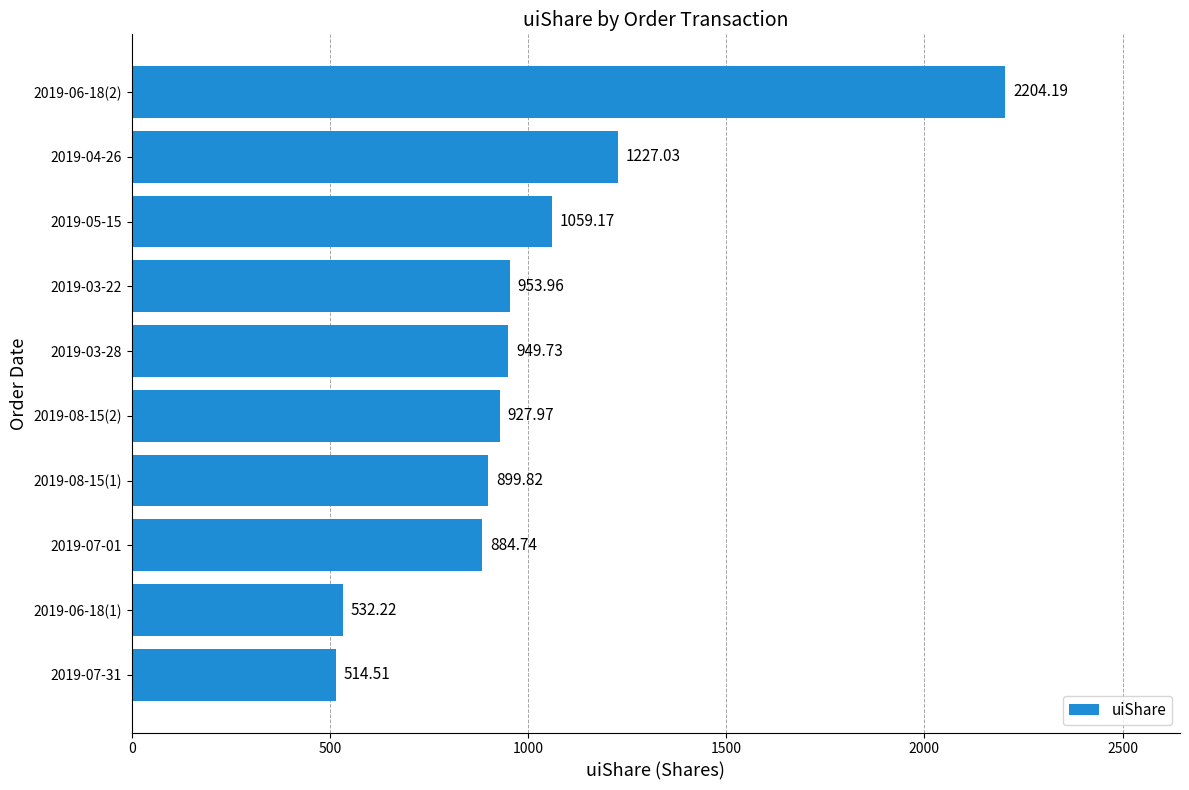

What is the sum of all values?

10153.3